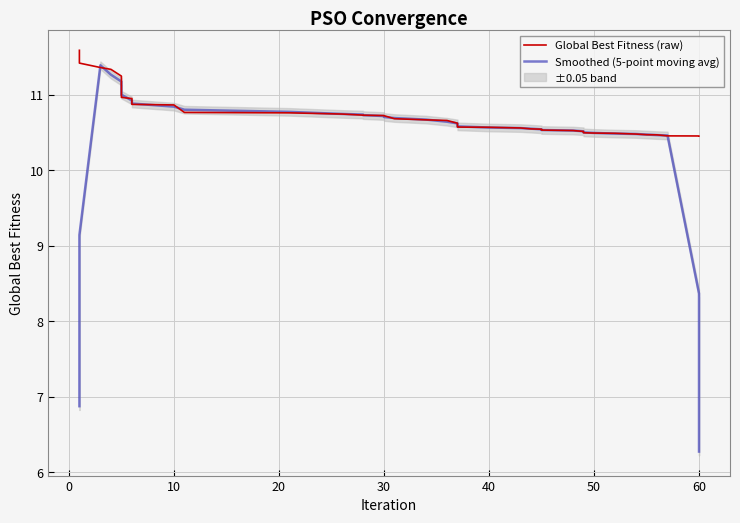

Reading left to right, transcribe all the data shown in this chart.

Global Best Fitness (raw): 11.6	11.4	11.4	11.3	11.2	11.0	11.0	11.0	10.9	10.9	10.8	10.8	10.7	10.7	10.7	10.7	10.7	10.7	10.7	10.7	10.6	10.6	10.6	10.6	10.6	10.6	10.5	10.5	10.5	10.5	10.5	10.5	10.5	10.5	10.5	10.5	10.5	10.5	10.5	10.5
Smoothed (5-point moving avg): 6.9	9.1	11.4	11.3	11.2	11.1	11.0	10.9	10.9	10.8	10.8	10.8	10.7	10.7	10.7	10.7	10.7	10.7	10.7	10.6	10.6	10.6	10.6	10.6	10.6	10.6	10.5	10.5	10.5	10.5	10.5	10.5	10.5	10.5	10.5	10.5	10.5	10.5	8.4	6.3